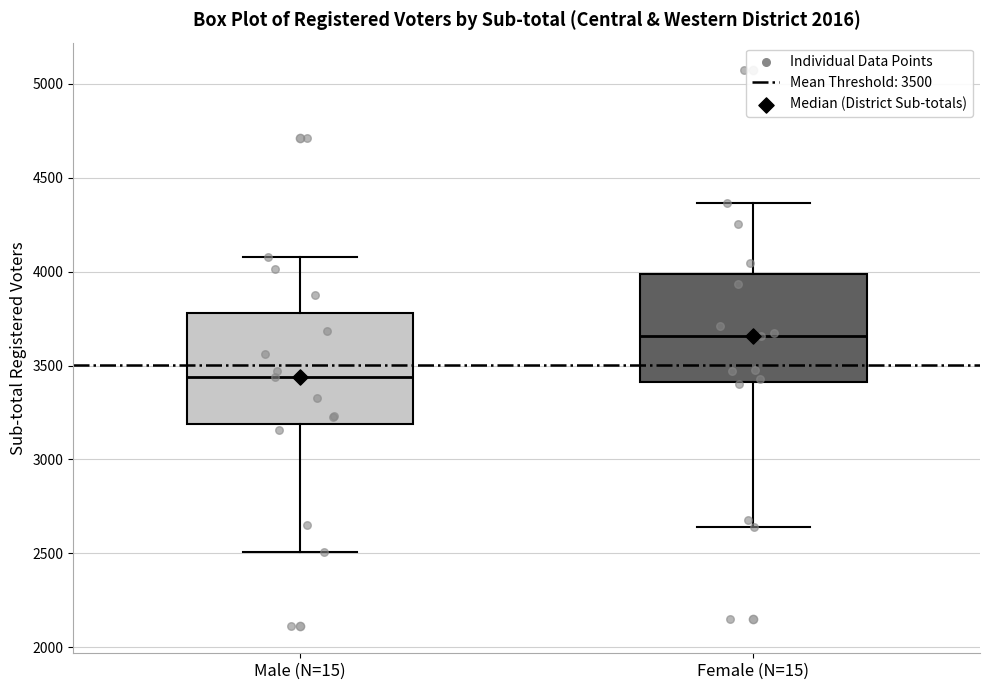

Which box's median line is the lowest?

Male (N=15)